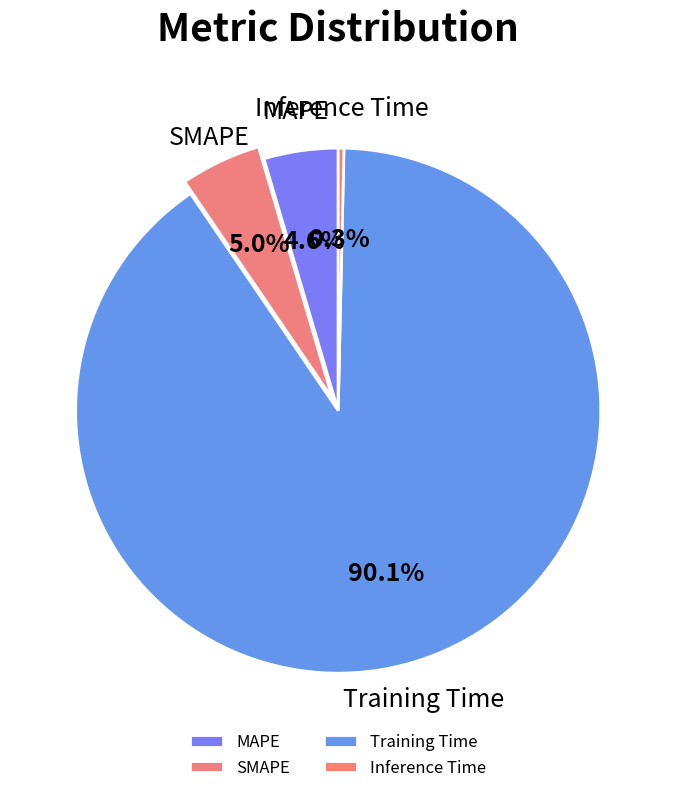

The MAPE slice represents 12% of the pie. True or false?

False